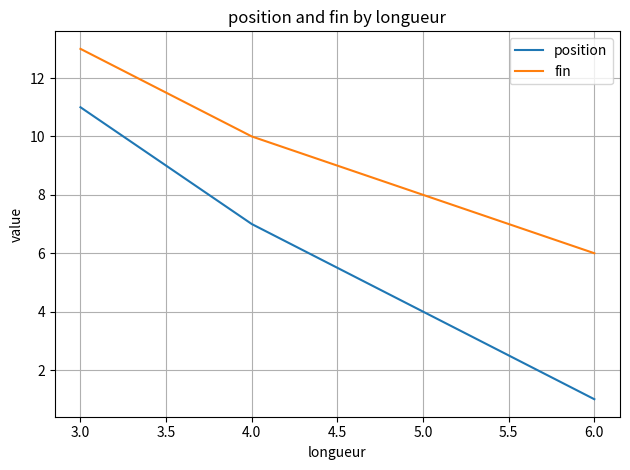

What is the greatest value displayed?

13